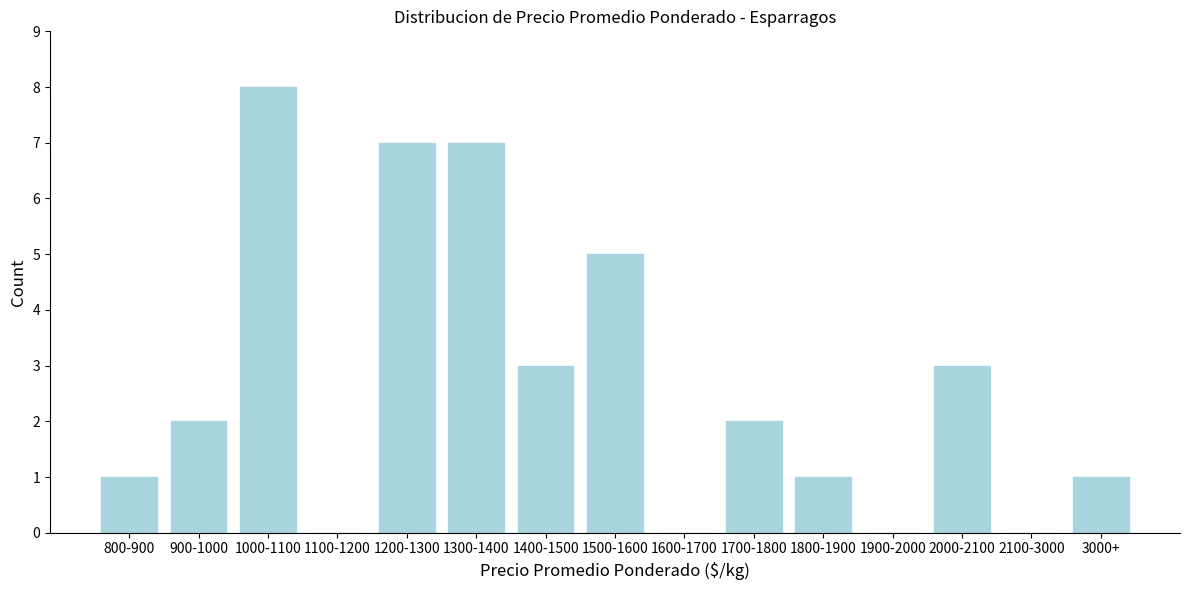

Reading right to left, list all the values displayed in this chart.

3000+=1	2100-3000=0	2000-2100=3	1900-2000=0	1800-1900=1	1700-1800=2	1600-1700=0	1500-1600=5	1400-1500=3	1300-1400=7	1200-1300=7	1100-1200=0	1000-1100=8	900-1000=2	800-900=1